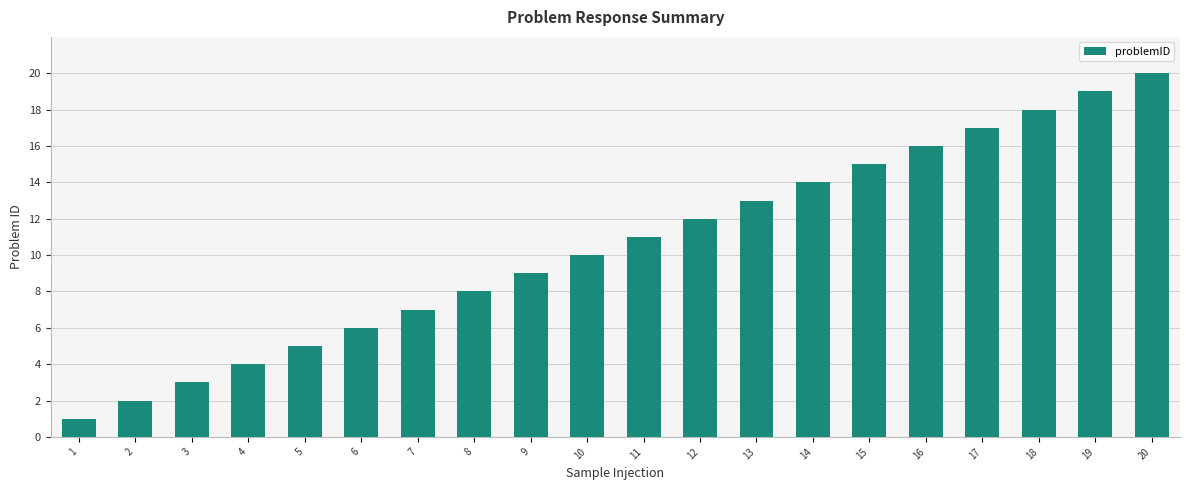

What is the sum of the values at 7 and 18?

25